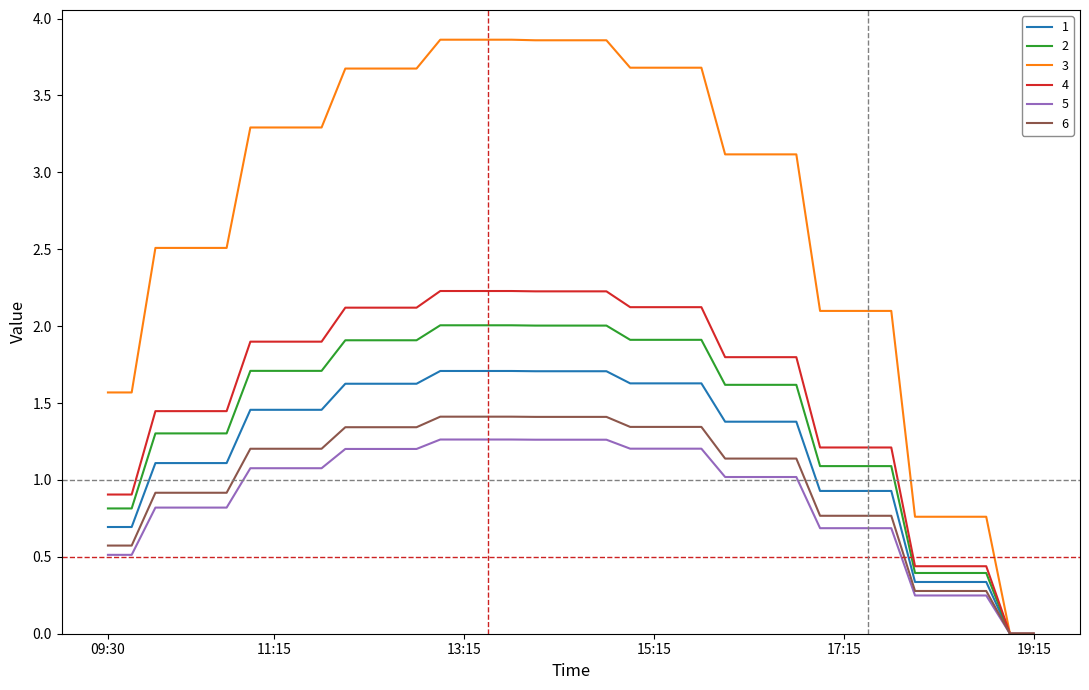

Which series has the largest total across all categories?

3